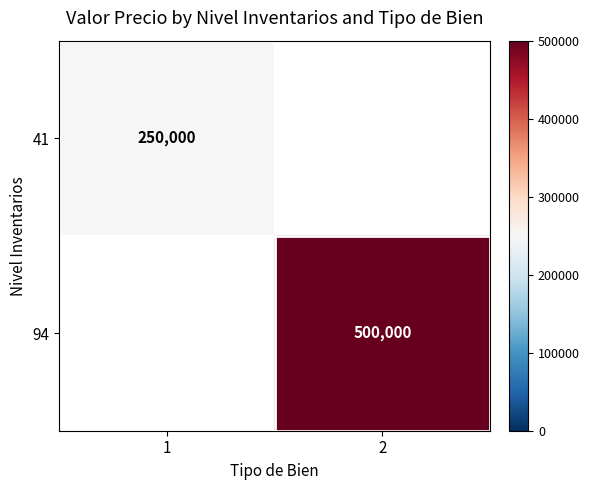

The value of 94 at 2 is 128198. True or false?

False